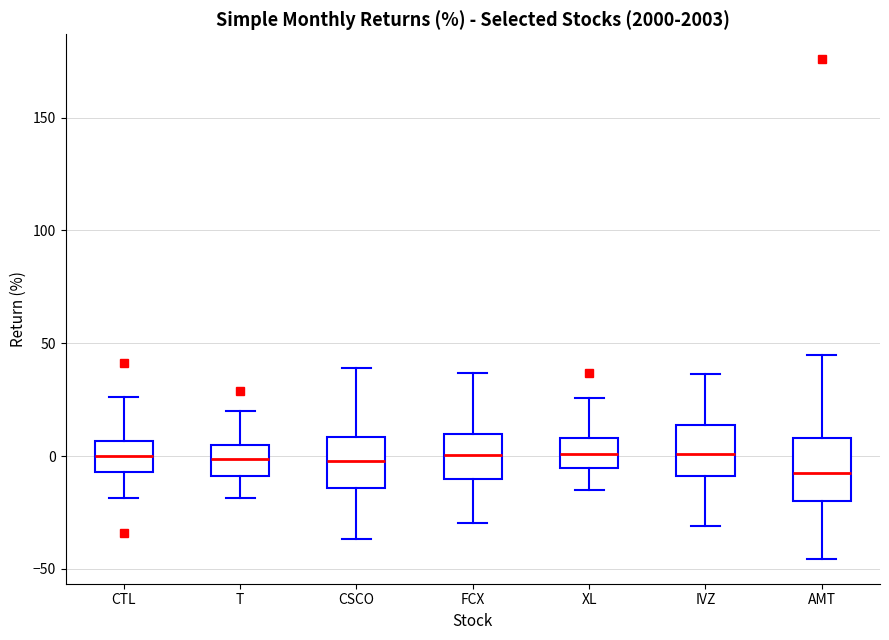

Where is the lower edge of the box for CTL on the y-axis? The values are not printed on the chart, so give them approximately, as read against the axis.

-5